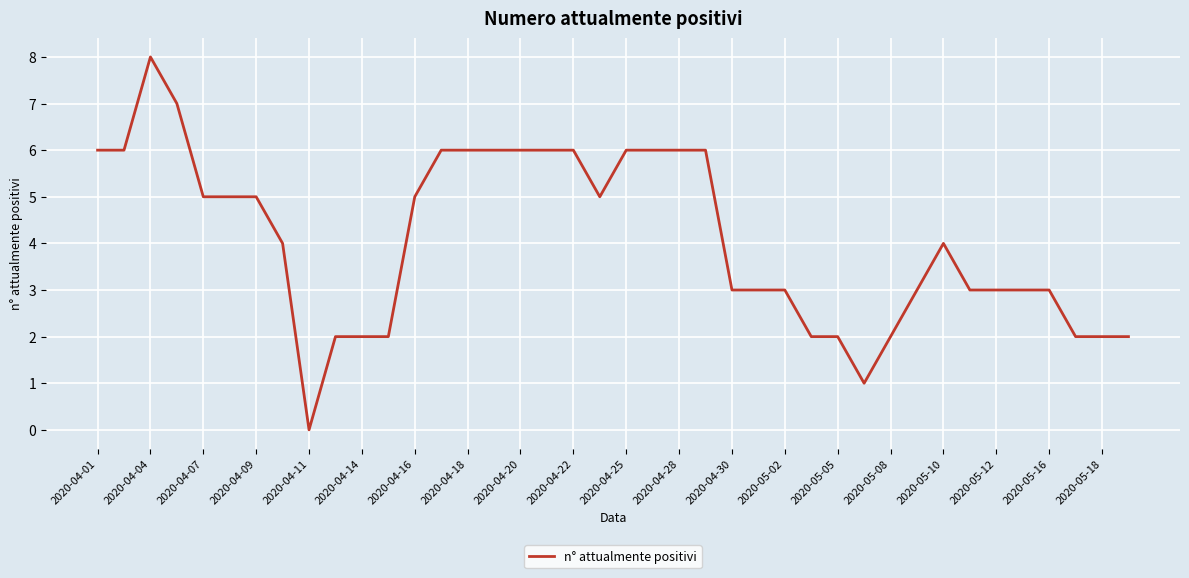

What is the difference between the maximum and minimum values?

8